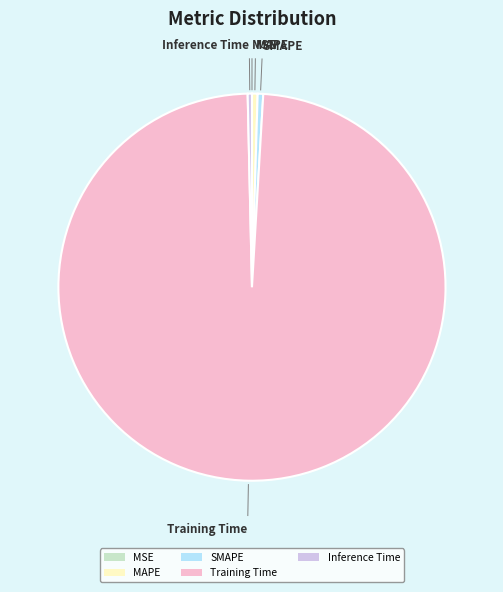

Which category has the biggest portion of the pie?

Training Time